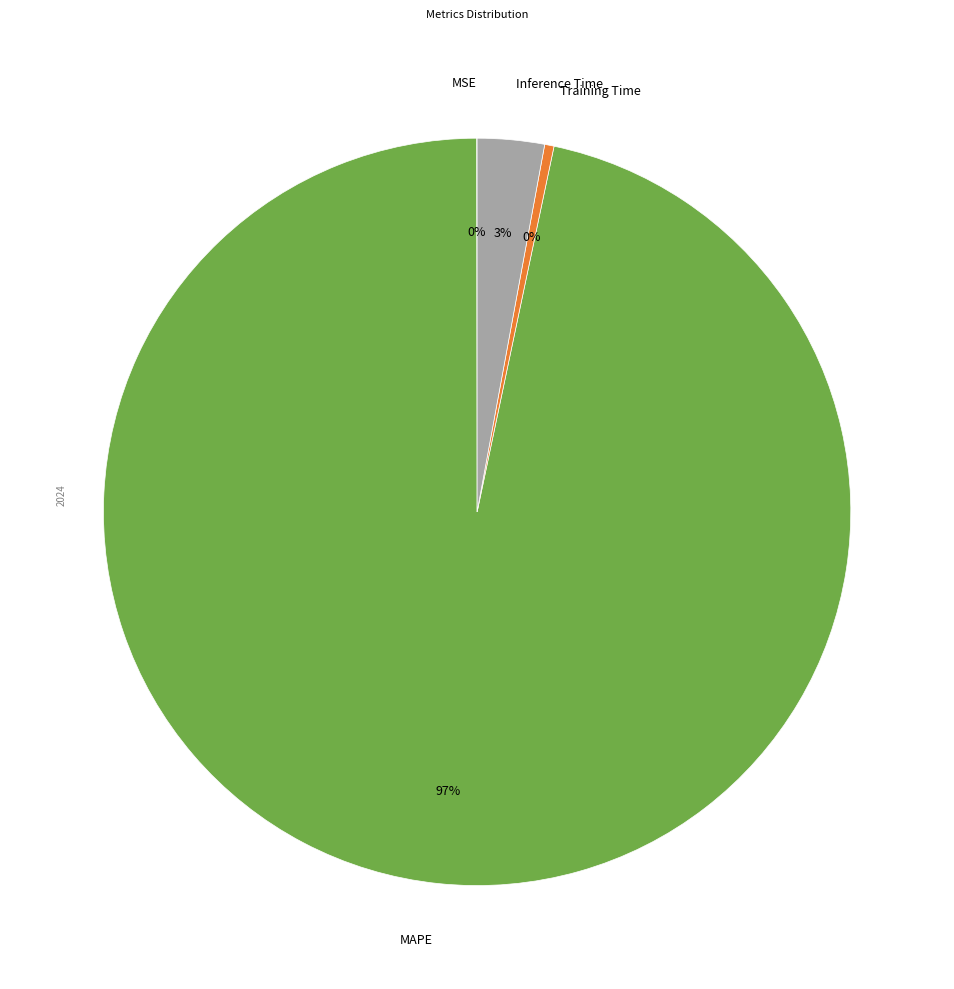

Is there any slice that represents more than half of the pie?

Yes